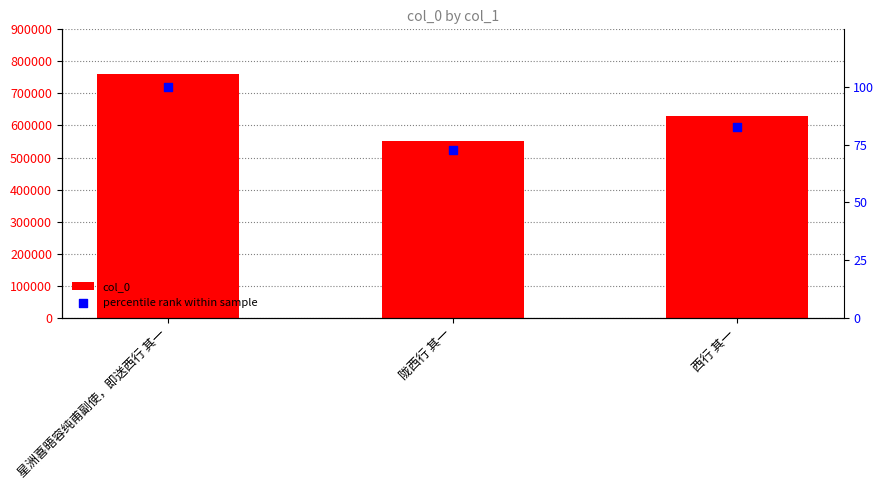

What is the total value across all series at 西行 其一?

628694.7